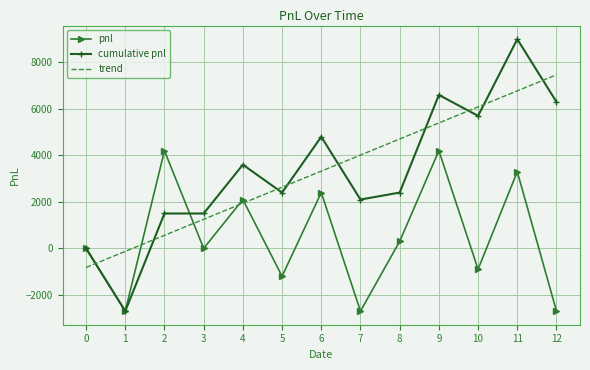

At which category is the sum across all series the highest?

11